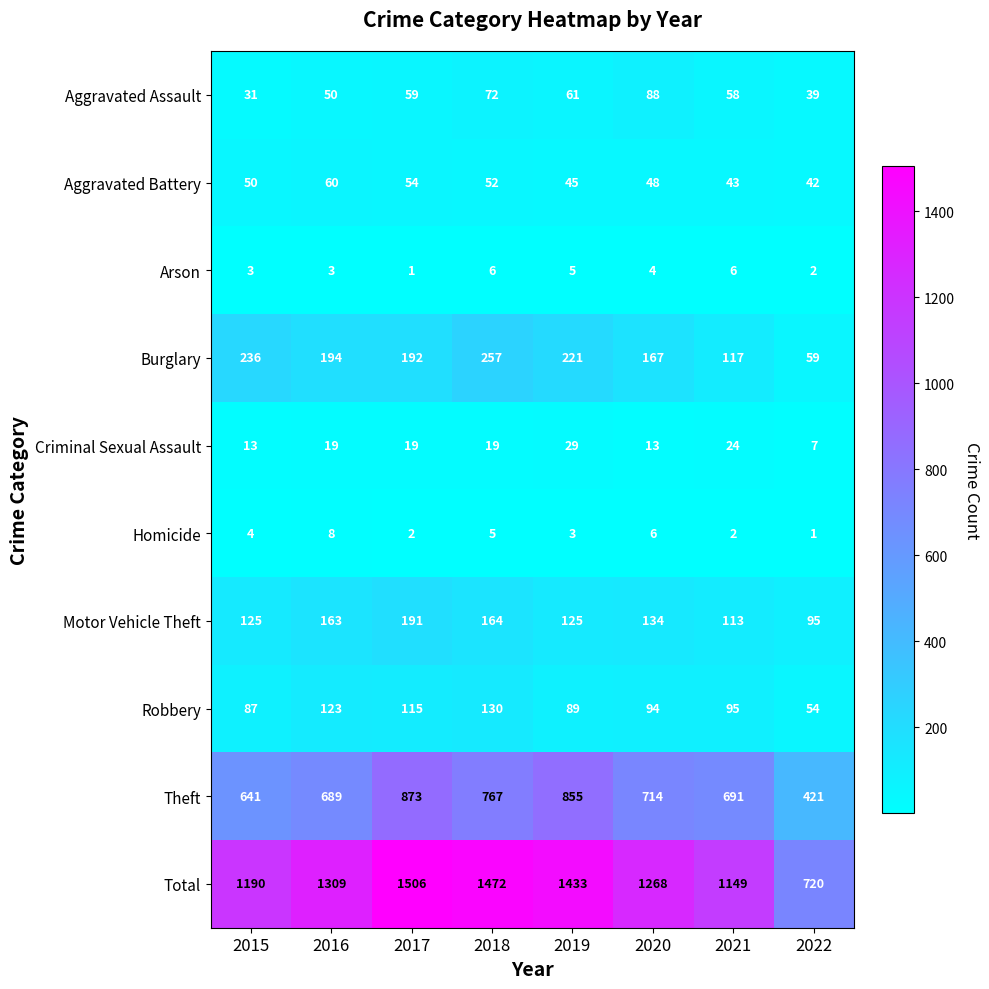

Rank the categories by Aggravated Battery value from lowest to highest.

2022, 2021, 2019, 2020, 2015, 2018, 2017, 2016